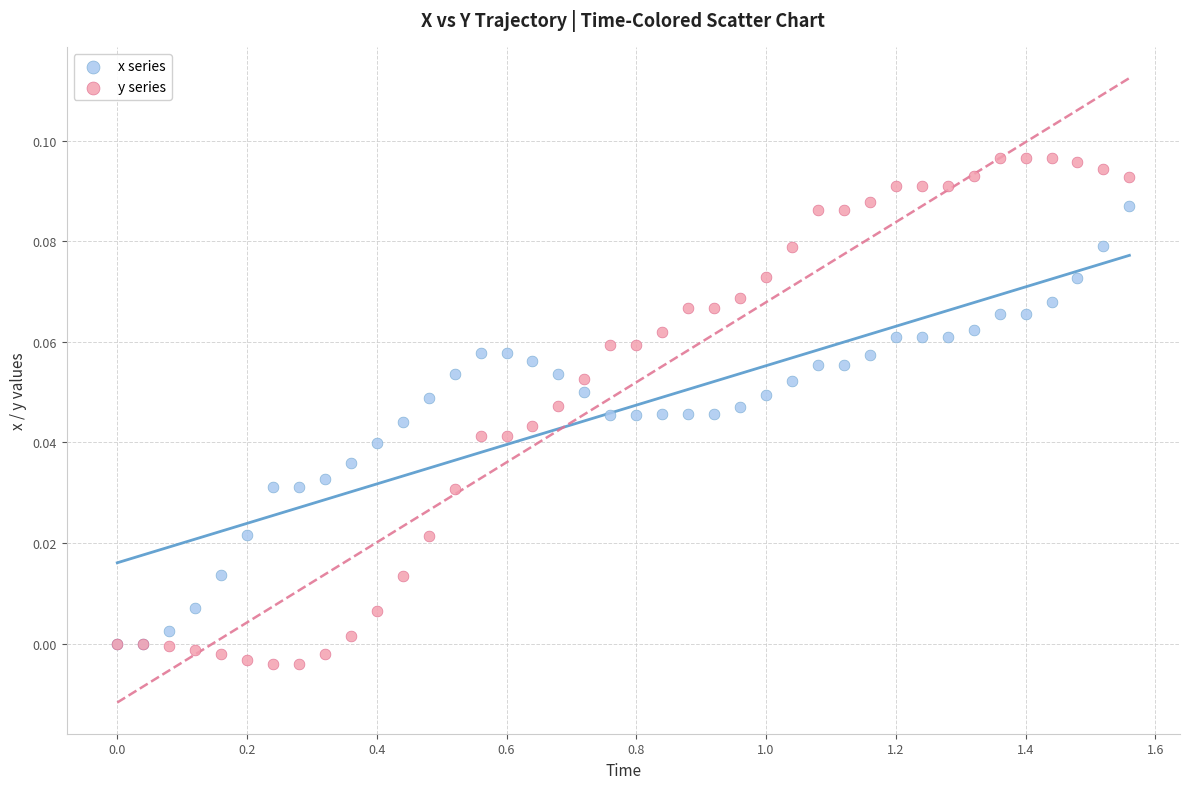

What are all the series names shown in the legend?

x series, y series